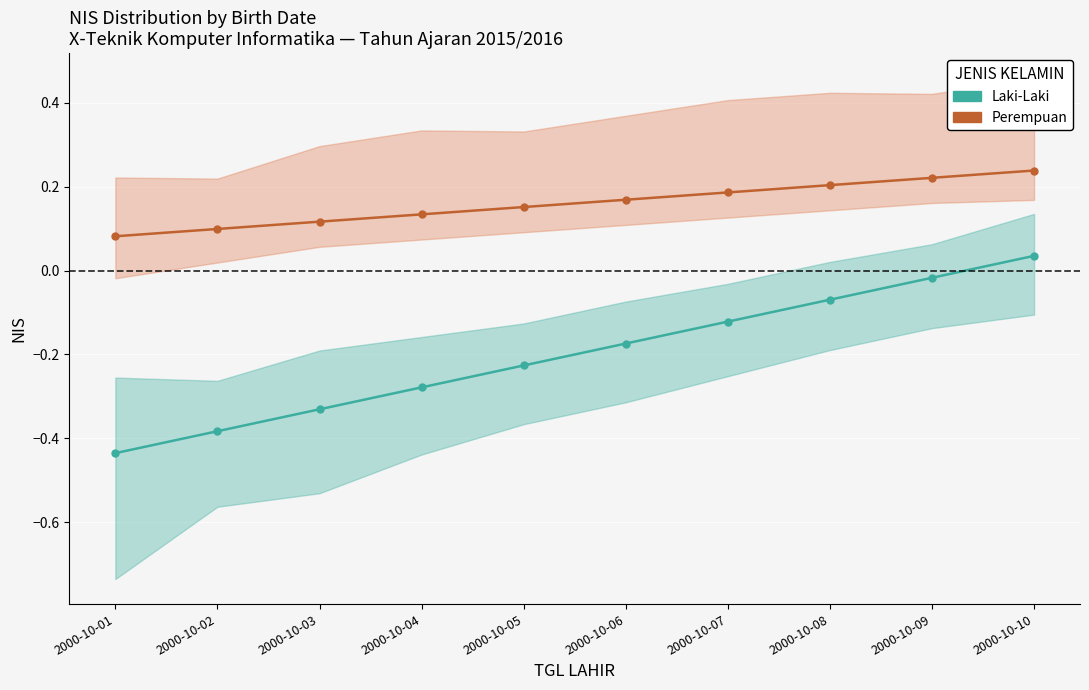

Reading left to right, transcribe all the data shown in this chart.

Laki-Laki (NIS center): -0.4	-0.4	-0.3	-0.3	-0.2	-0.2	-0.1	-0.1	-0.0	0.0
Perempuan (NIS center): 0.1	0.1	0.1	0.1	0.2	0.2	0.2	0.2	0.2	0.2